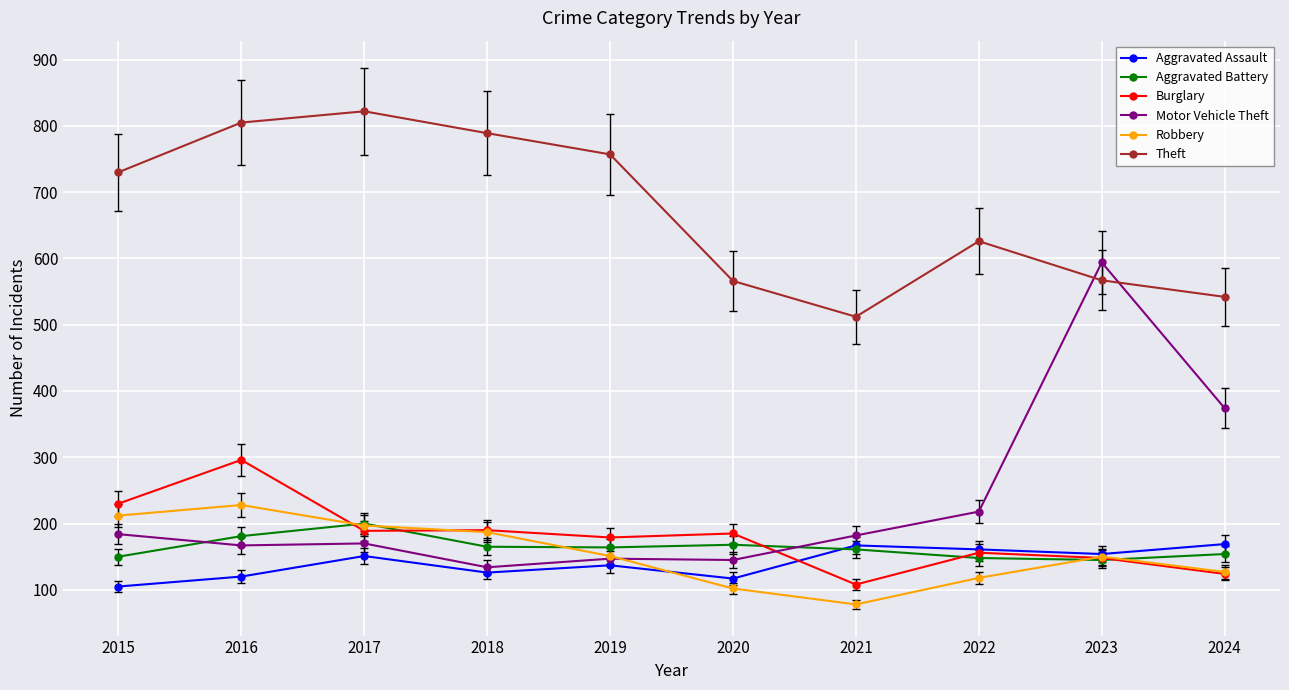

What is the difference between the maximum and minimum values in the Motor Vehicle Theft series?

460